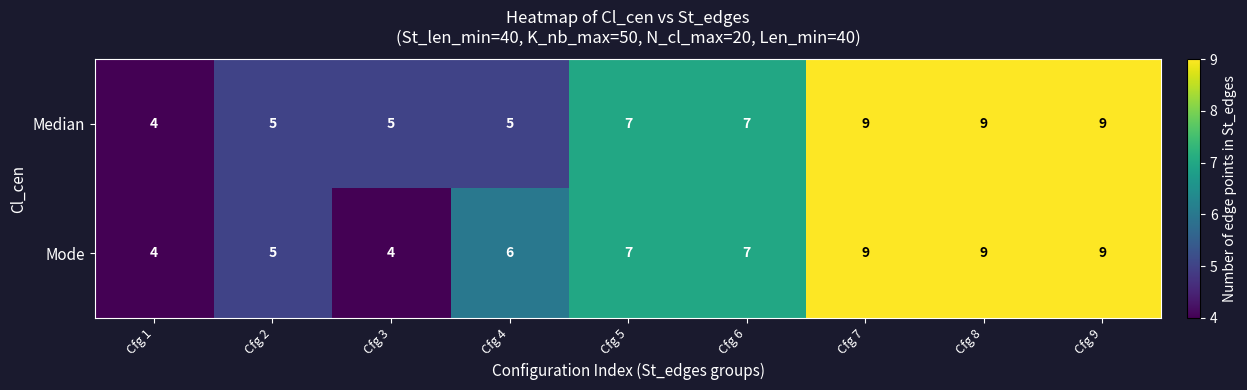

How many data points in Mode are less than 7?

4